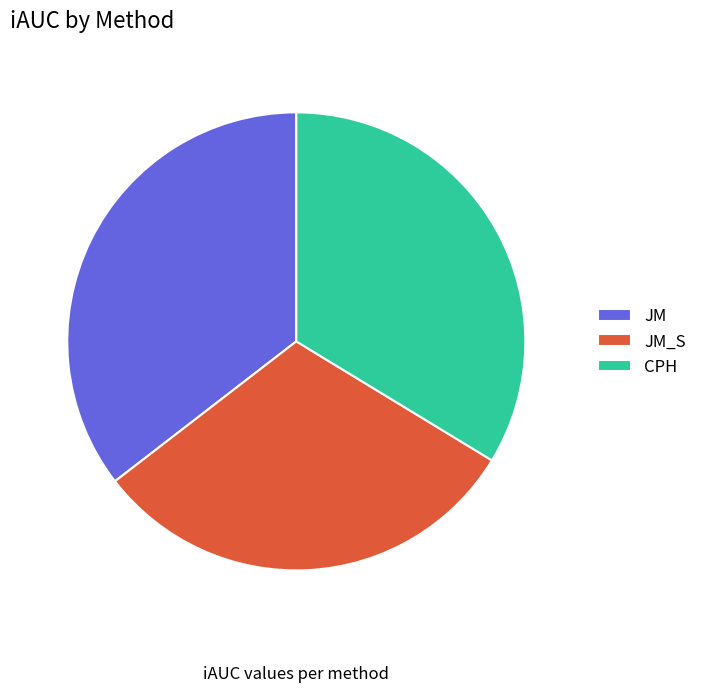

How many segments does this pie chart have?

3